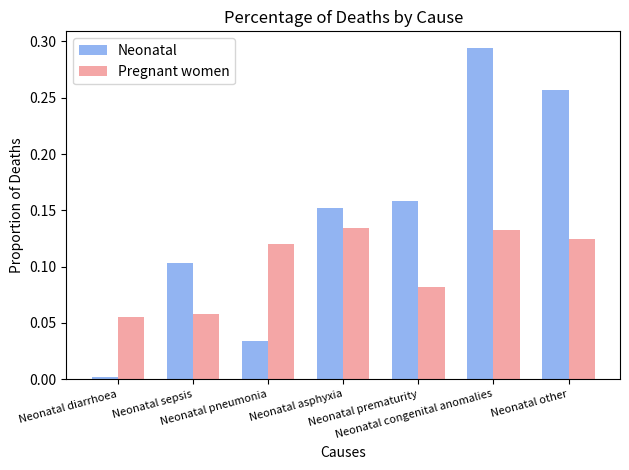

What is the label of the 2nd bar from the left?

Neonatal sepsis